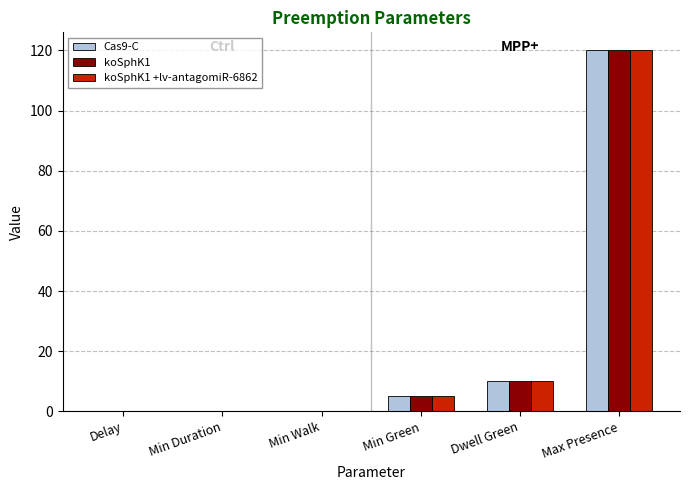

What is the total value across all series at Min Green?

15